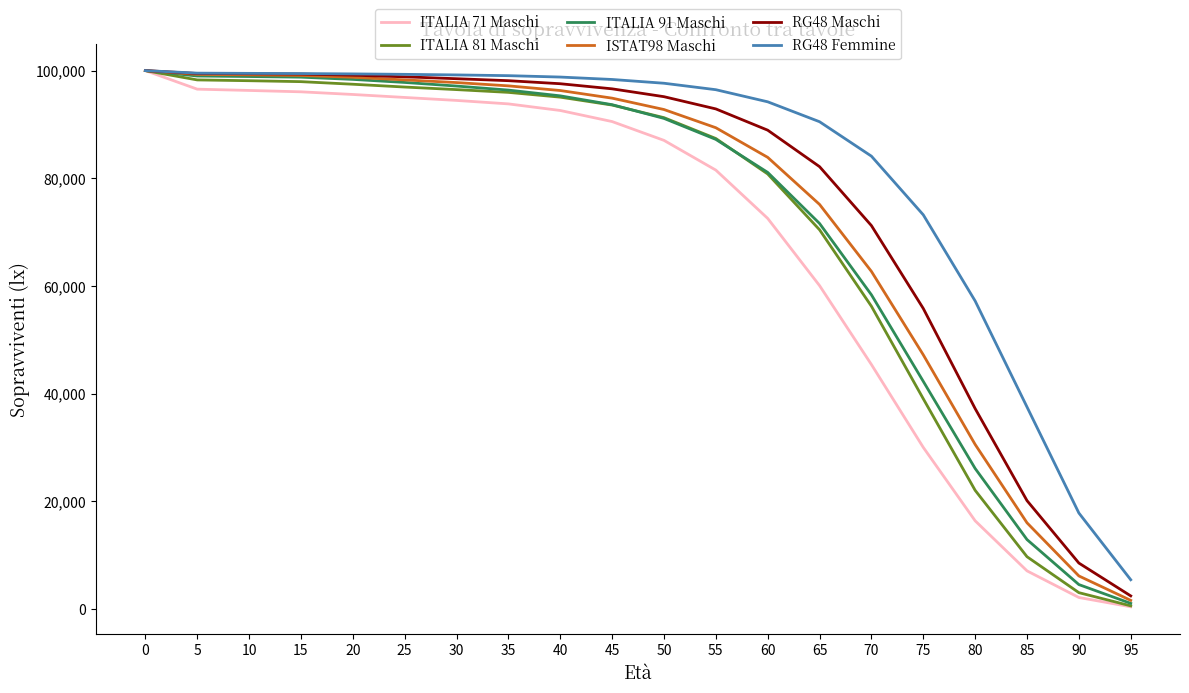

The value of RG48 Maschi at 55 is 51067.3. True or false?

False